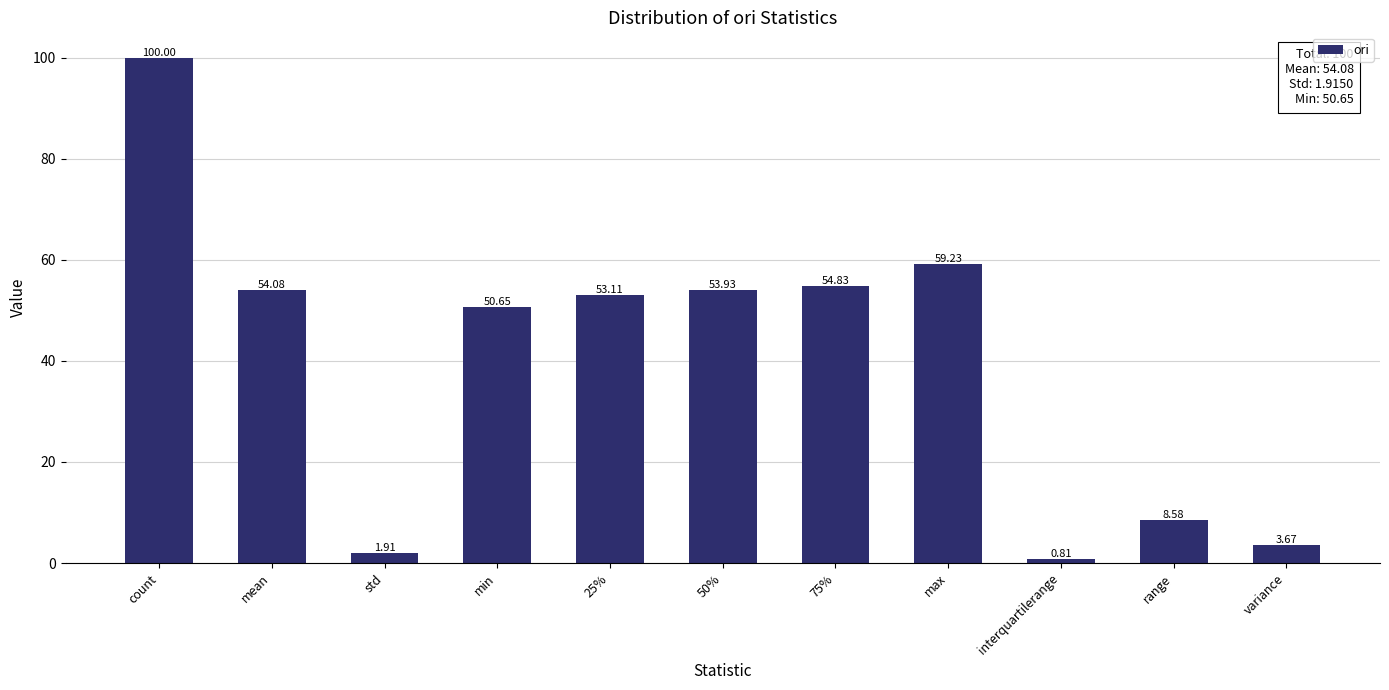

What is the value of the 4th bar from the left?

50.6